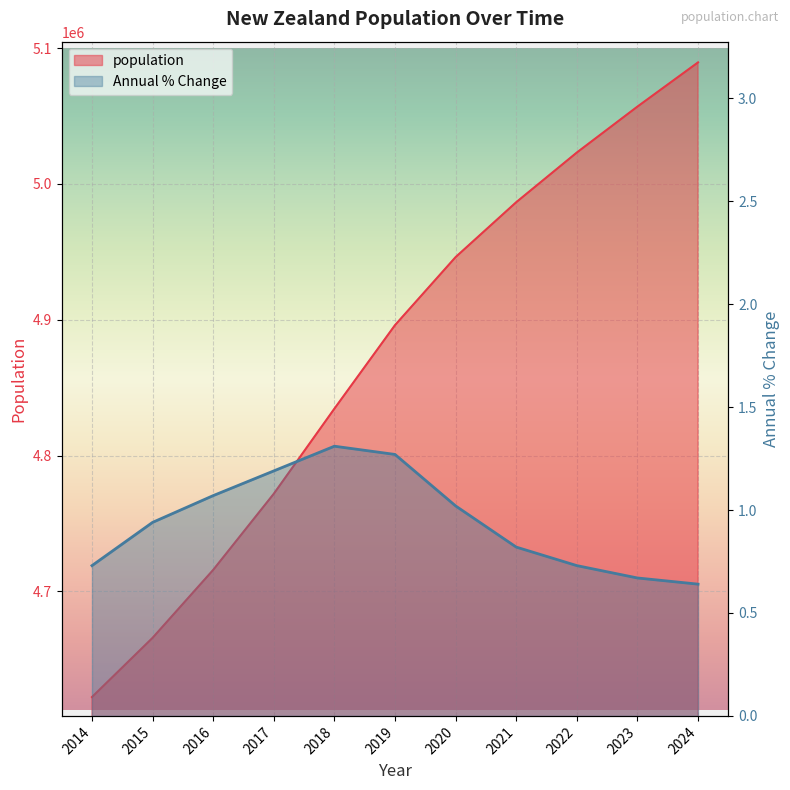

Where does the population series first go above 4896019?

2020